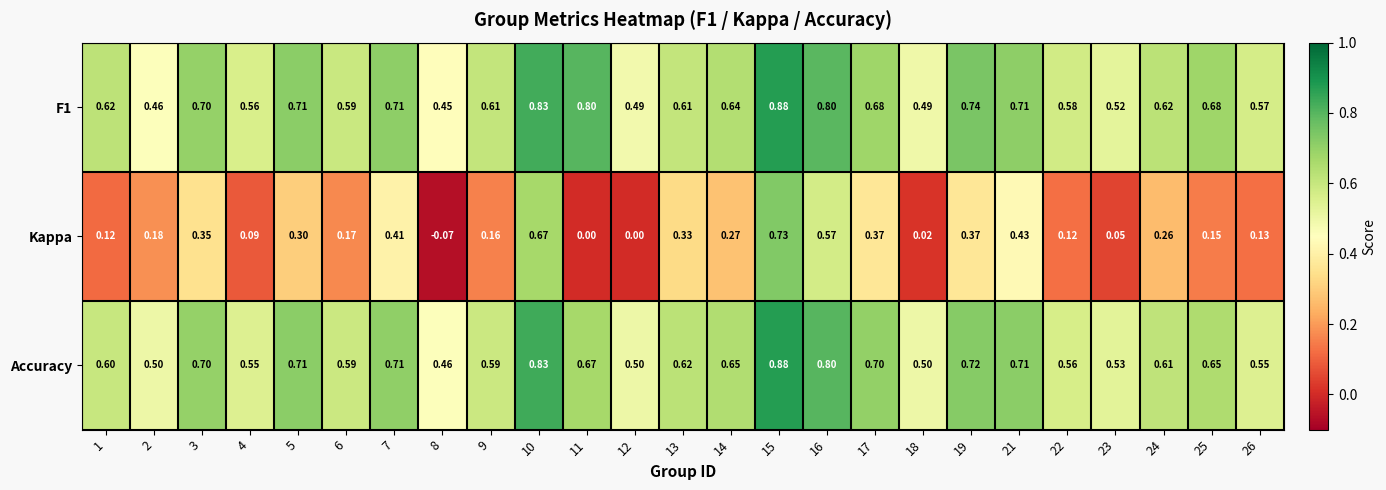

Which series has the widest spread of values?

Kappa